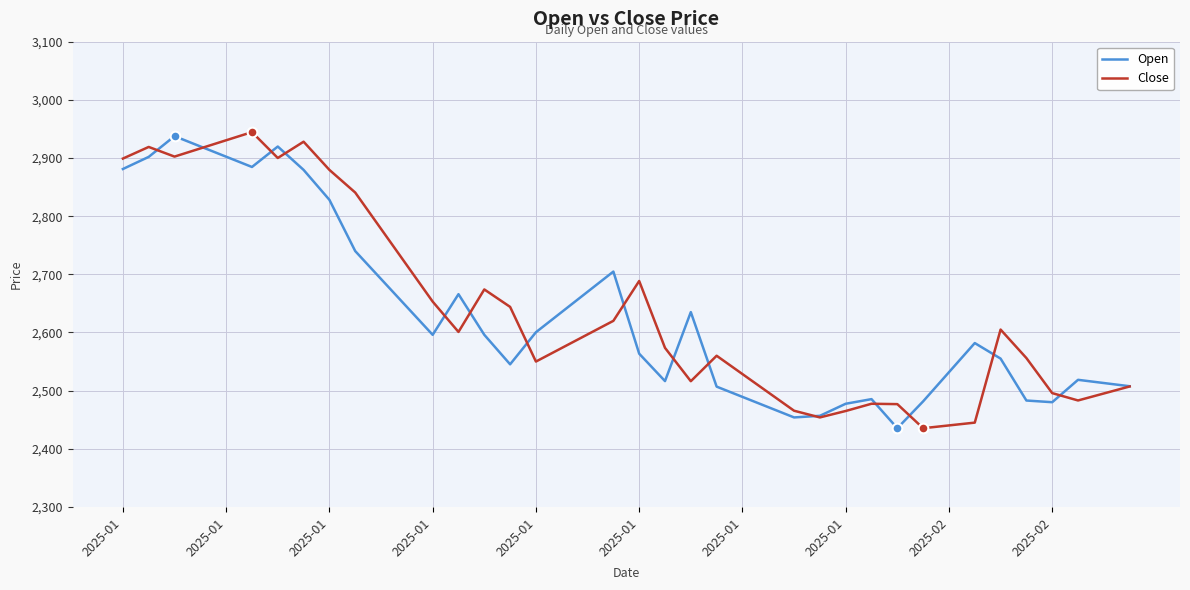

How many values in the Close series are below 2596?

20